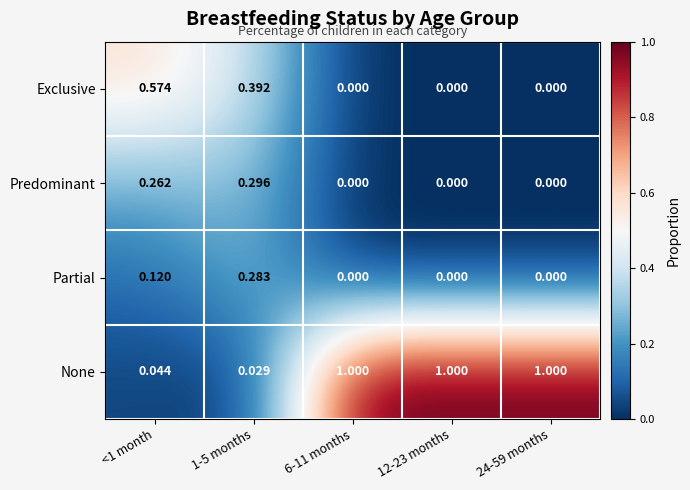

At <1 month, list the series in order from largest to smallest.

Exclusive, Predominant, Partial, None